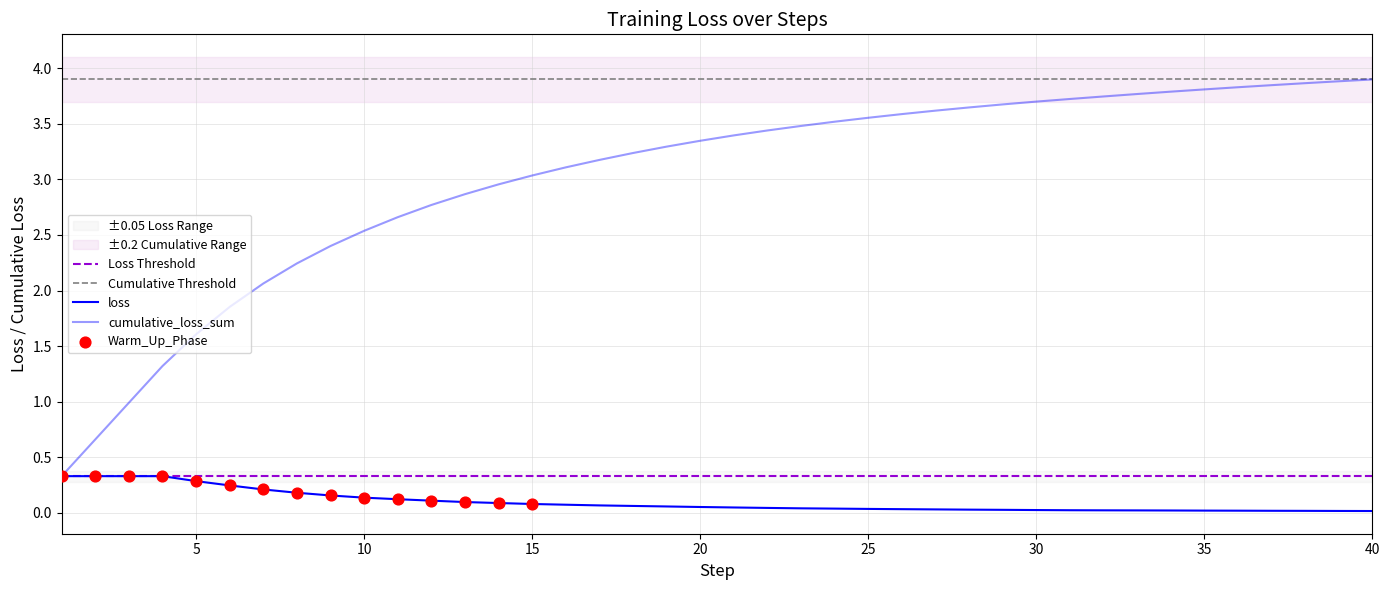

Which series has the widest spread of Y values?

cumulative_loss_sum